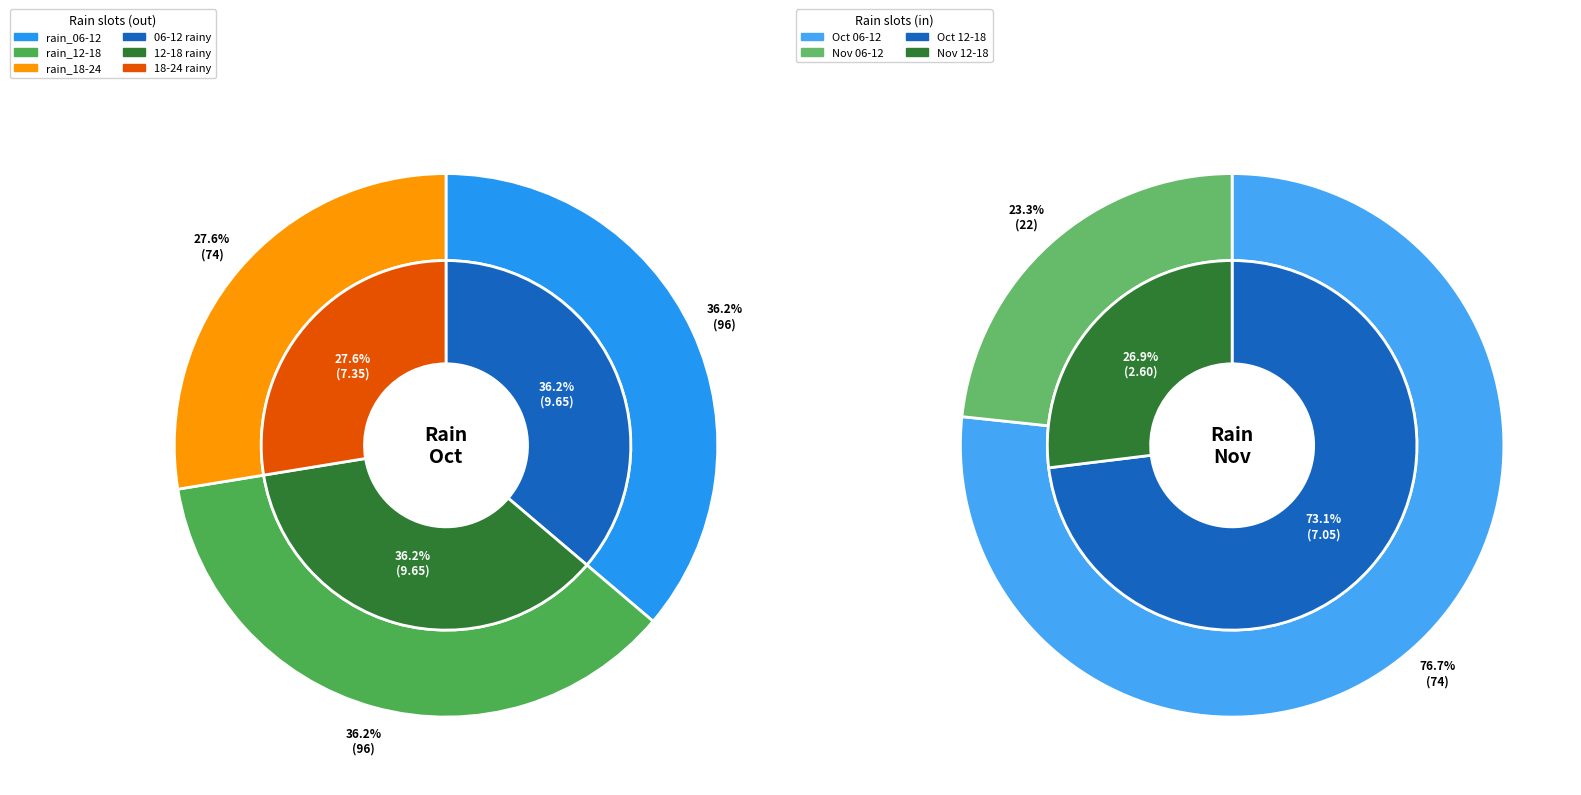

What percentage is NOT represented by 5?

100.0%